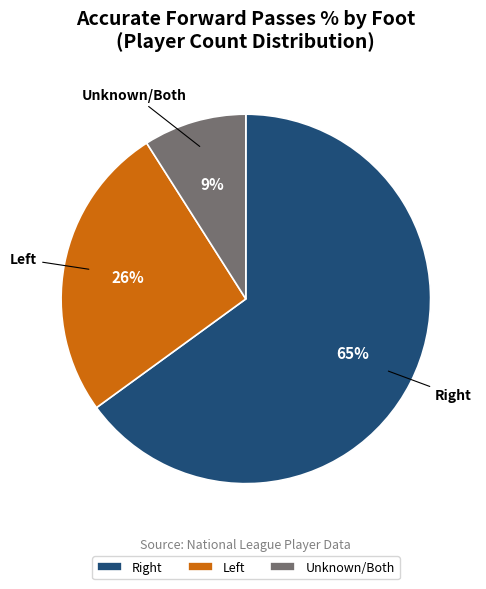

Which category has the biggest portion of the pie?

Right